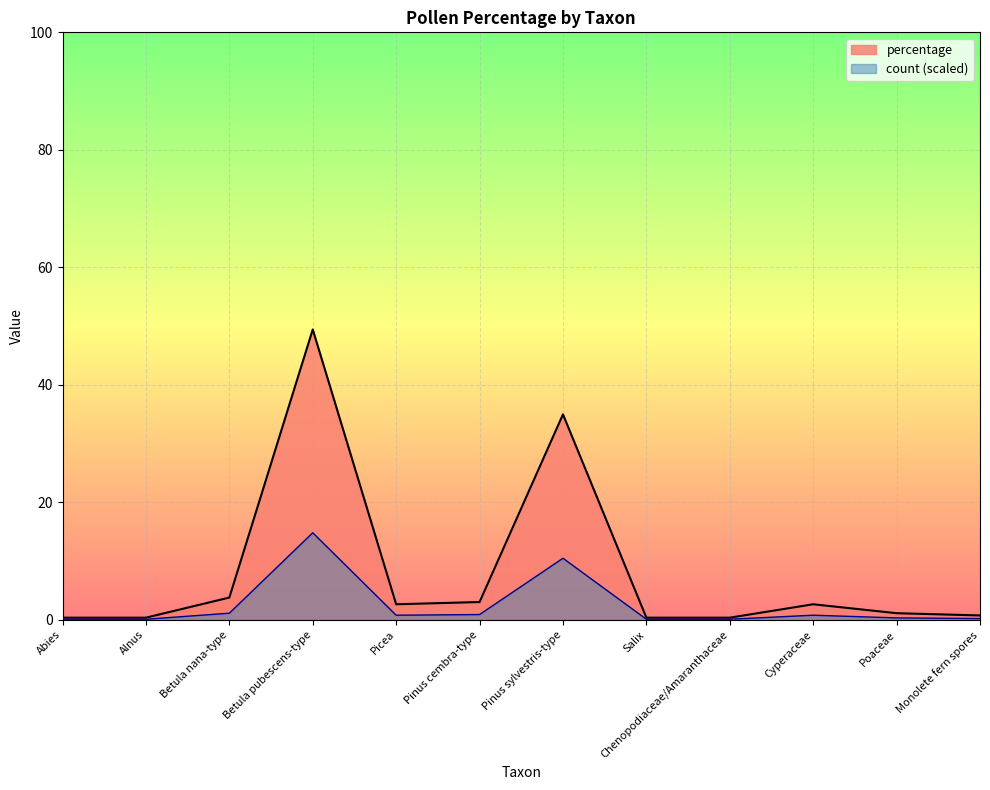

In count, how many points are higher than both neighbors (excluding endpoints)?

3